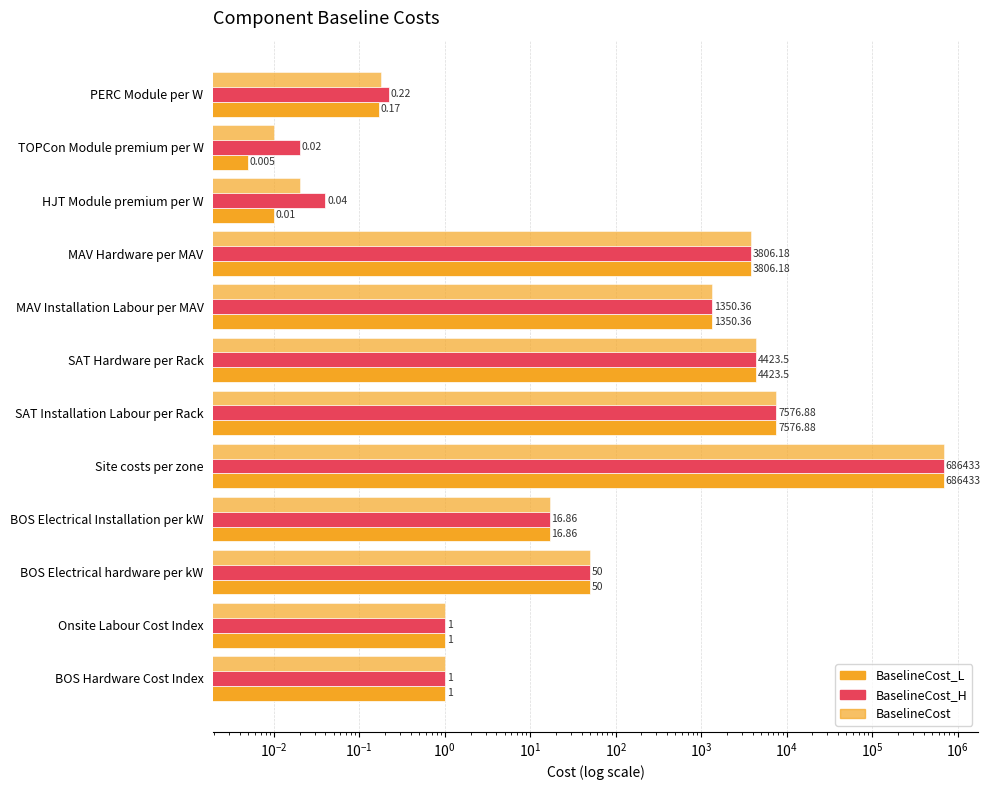

Between MAV Installation Labour per MAV and Site costs per zone, which is larger?

Site costs per zone